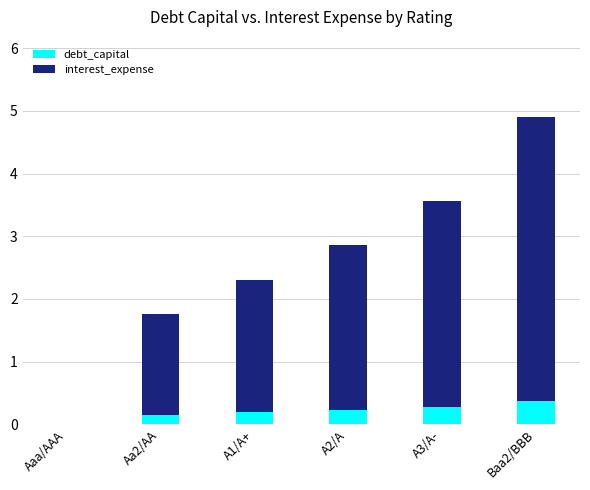

At which category is the sum across all series the highest?

Baa2/BBB